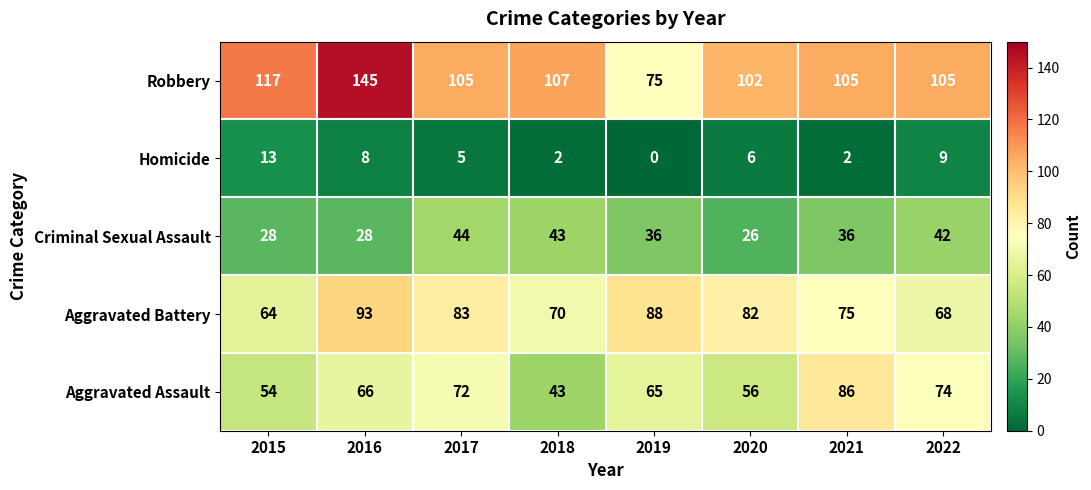

Rank the categories by Aggravated Battery value from highest to lowest.

2016, 2019, 2017, 2020, 2021, 2018, 2022, 2015